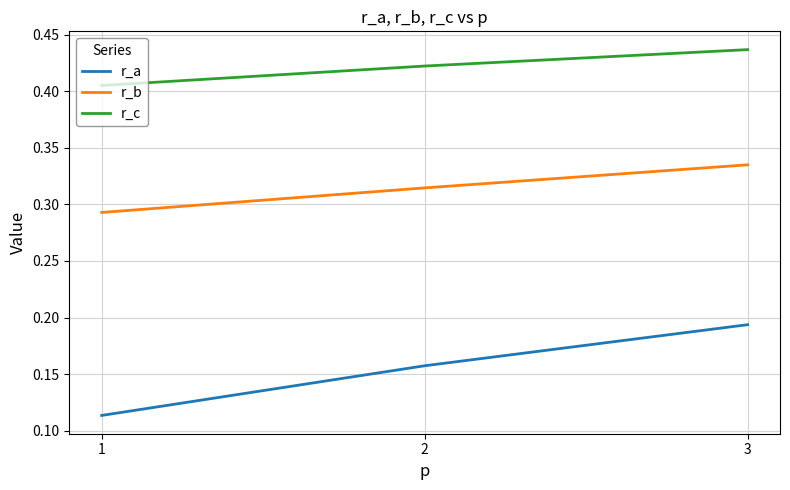

The value of r_b at 1 is 0.1. True or false?

False